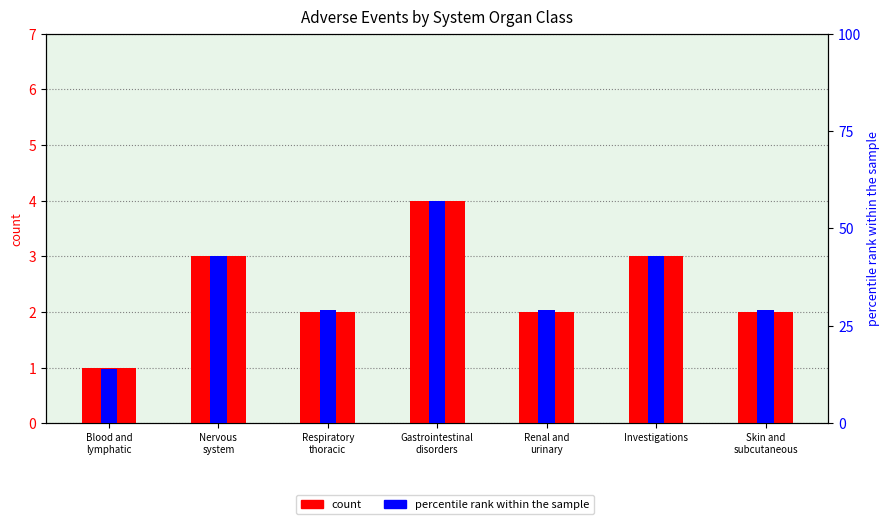

Reading left to right, what are all the values shown in this chart?

count: Blood and
lymphatic=1.0	Nervous
system=3.0	Respiratory
thoracic=2.0	Gastrointestinal
disorders=4.0	Renal and
urinary=2.0	Investigations=3.0	Skin and
subcutaneous=2.0
percentile rank within the sample: Blood and
lymphatic=14.0	Nervous
system=43.0	Respiratory
thoracic=29.0	Gastrointestinal
disorders=57.0	Renal and
urinary=29.0	Investigations=43.0	Skin and
subcutaneous=29.0